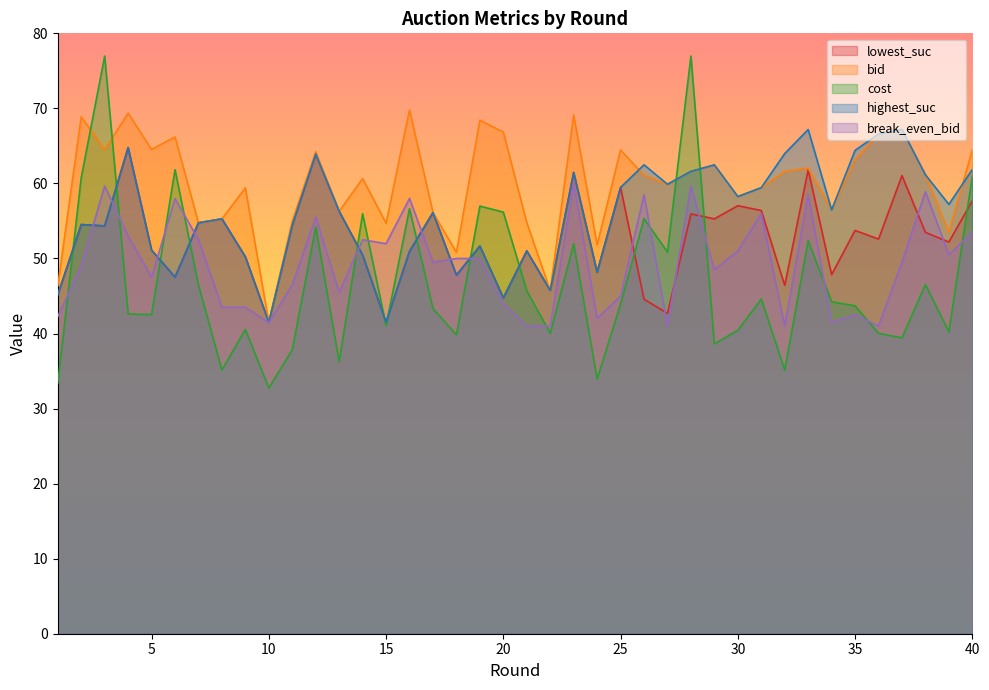

What is the value of the break_even_bid point at the 7th from the left?

52.5